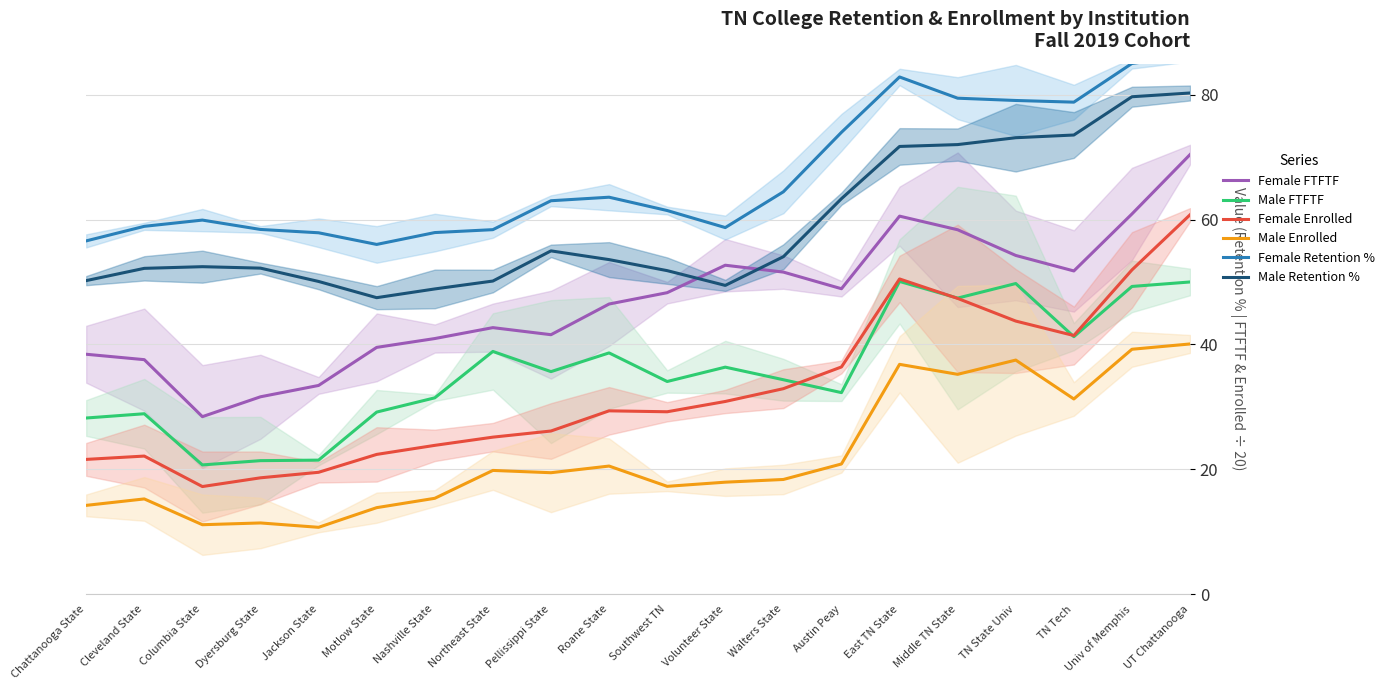

How many data points in Male Retention % are above 53?

10